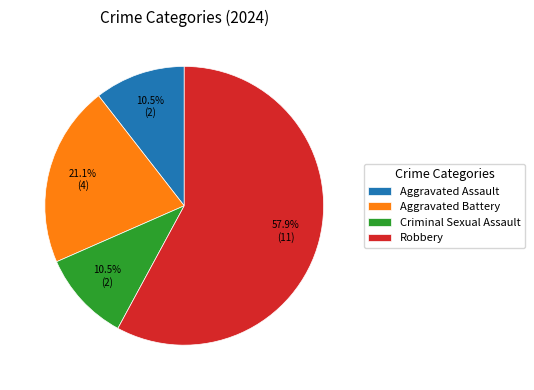

Approximately how many times larger is the value at Criminal Sexual Assault compared to Robbery?

0.2